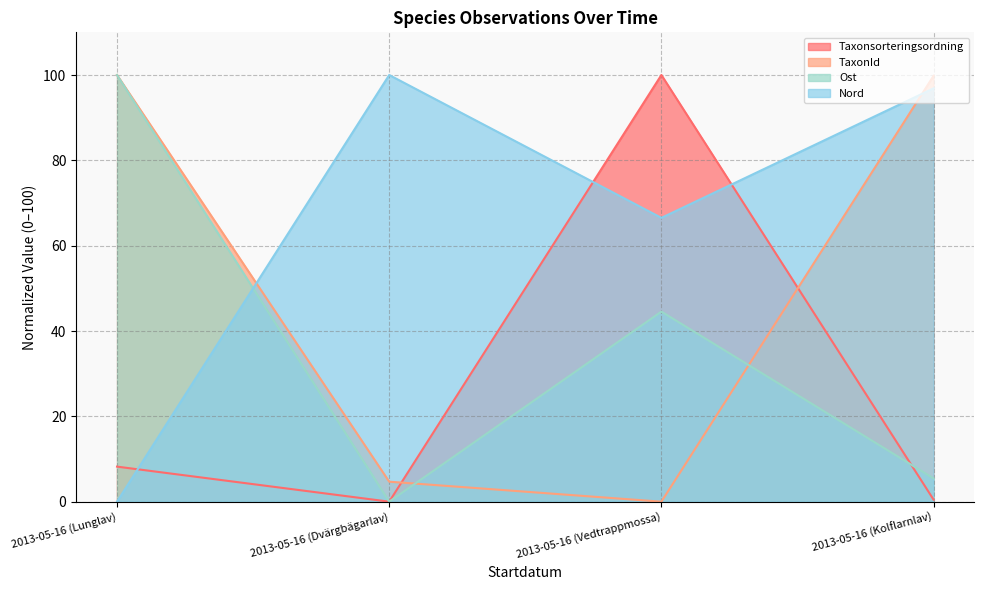

Reading left to right, what are all the values shown in this chart?

Taxonsorteringsordning: 2013-05-16 (Lunglav)=8.2	2013-05-16 (Dvärgbägarlav)=0.0	2013-05-16 (Vedtrappmossa)=100.0	2013-05-16 (Kolflarnlav)=0.5
TaxonId: 2013-05-16 (Lunglav)=100.0	2013-05-16 (Dvärgbägarlav)=4.7	2013-05-16 (Vedtrappmossa)=0.0	2013-05-16 (Kolflarnlav)=99.8
Ost: 2013-05-16 (Lunglav)=100.0	2013-05-16 (Dvärgbägarlav)=0.0	2013-05-16 (Vedtrappmossa)=44.5	2013-05-16 (Kolflarnlav)=5.5
Nord: 2013-05-16 (Lunglav)=0.0	2013-05-16 (Dvärgbägarlav)=100.0	2013-05-16 (Vedtrappmossa)=66.5	2013-05-16 (Kolflarnlav)=96.9